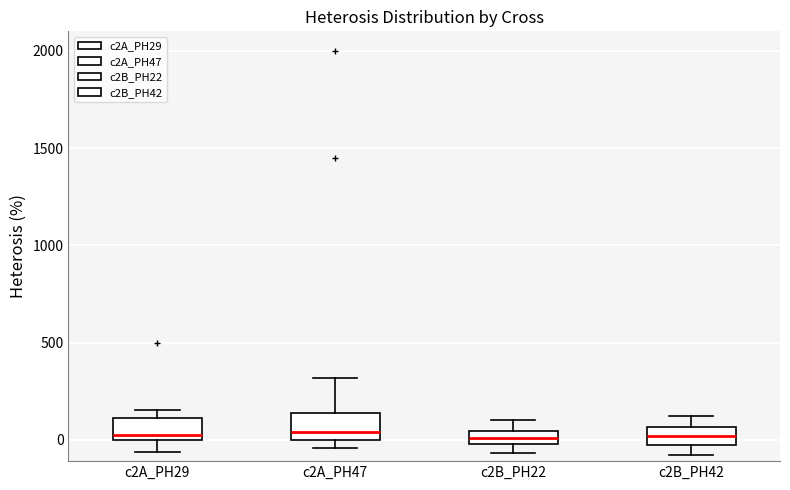

Where is the lower edge of the box for c2B_PH22 on the y-axis? The values are not printed on the chart, so give them approximately, as read against the axis.

0